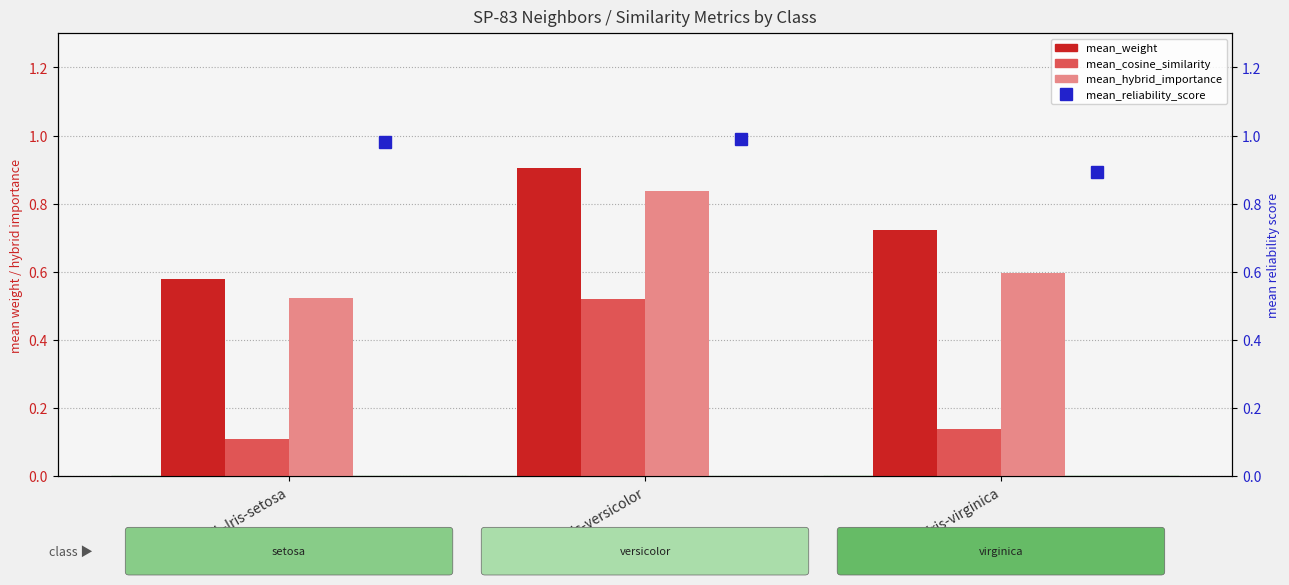

At CL-Iris-versicolor, list the series in order from smallest to largest.

mean_cosine_similarity, mean_hybrid_importance, mean_weight, mean_reliability_score